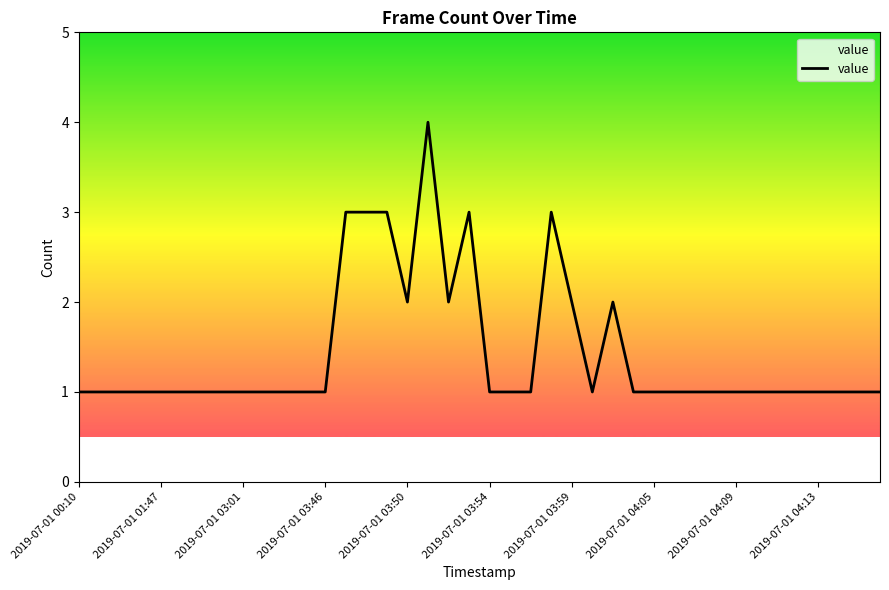

What is the greatest value displayed?

4